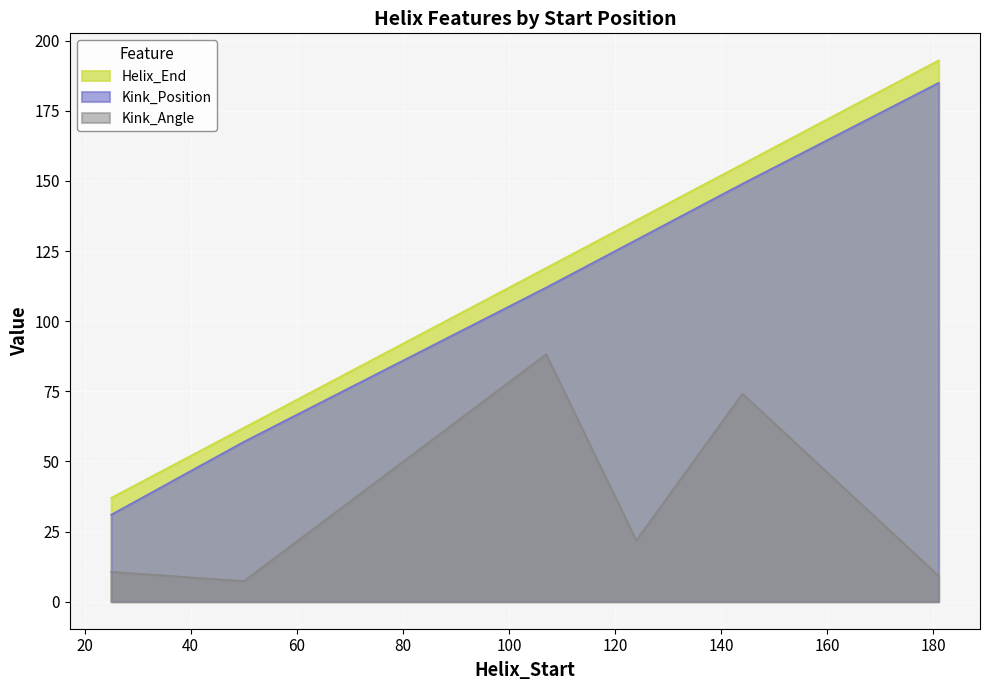

What is the difference between the second highest and second lowest values in the Kink_Angle series?

65.0